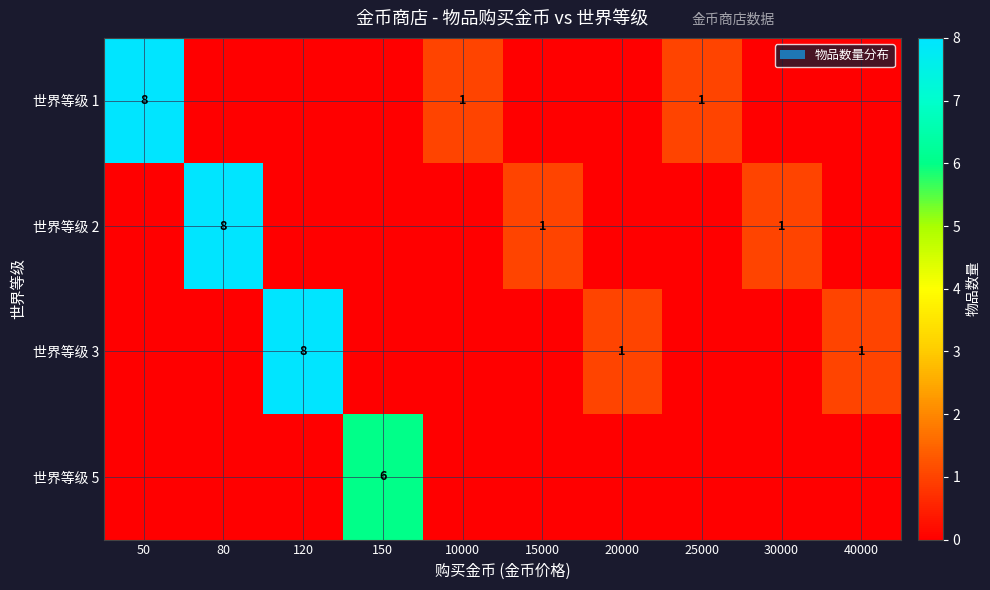

True or false: 世界等级 2 has a value of 1 at 15000.

True